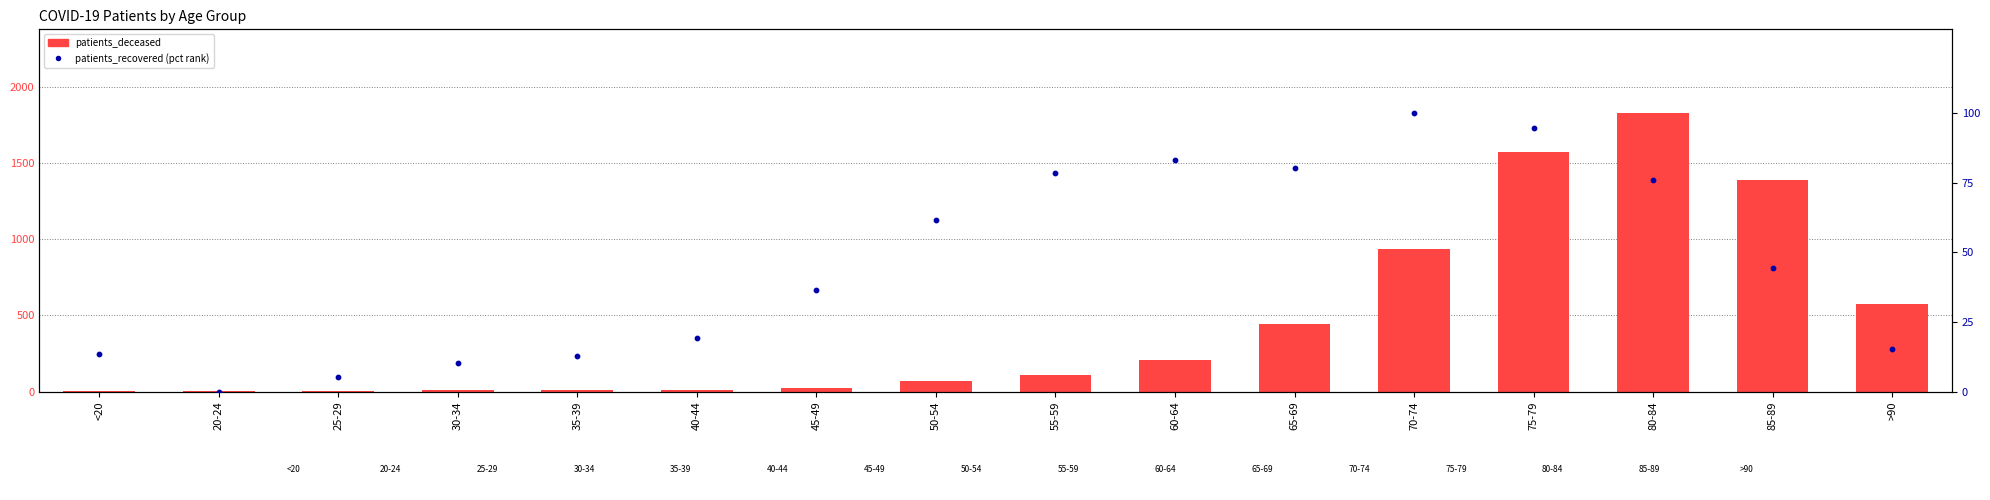

Which series has the largest total across all categories?

patients_deceased